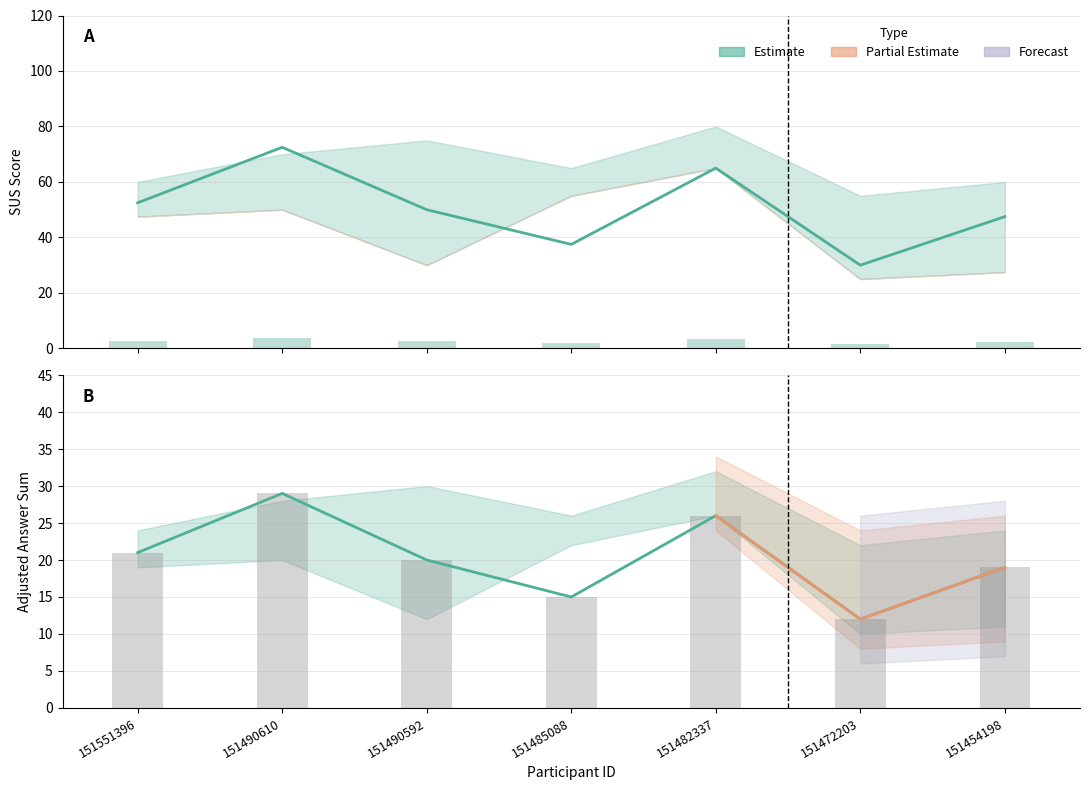

The Adjusted Answer Sum series shows 20.3 at 151485088. True or false?

False